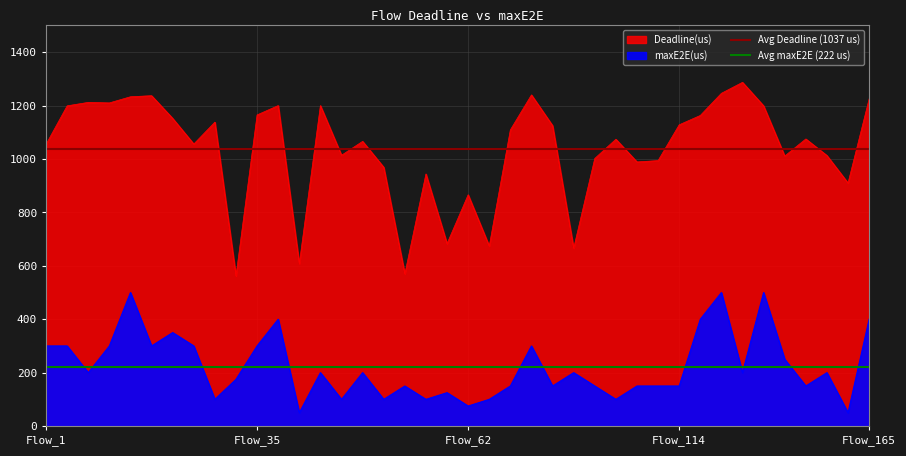

What is the sum of the Avg Deadline (1037 us) values at Flow_1 and Flow_35?

2073.4